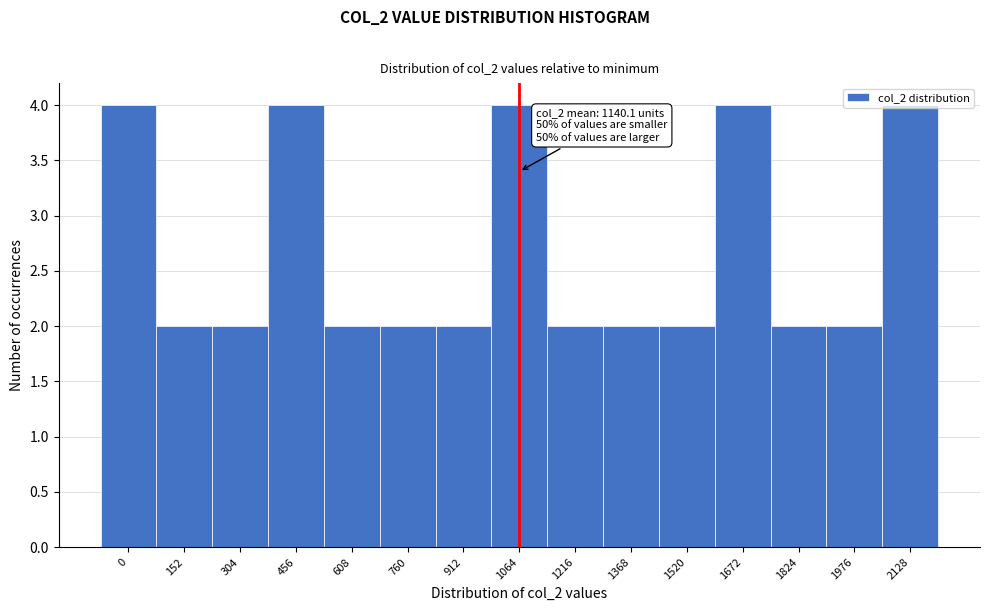

The value at 1064 is 4. True or false?

True